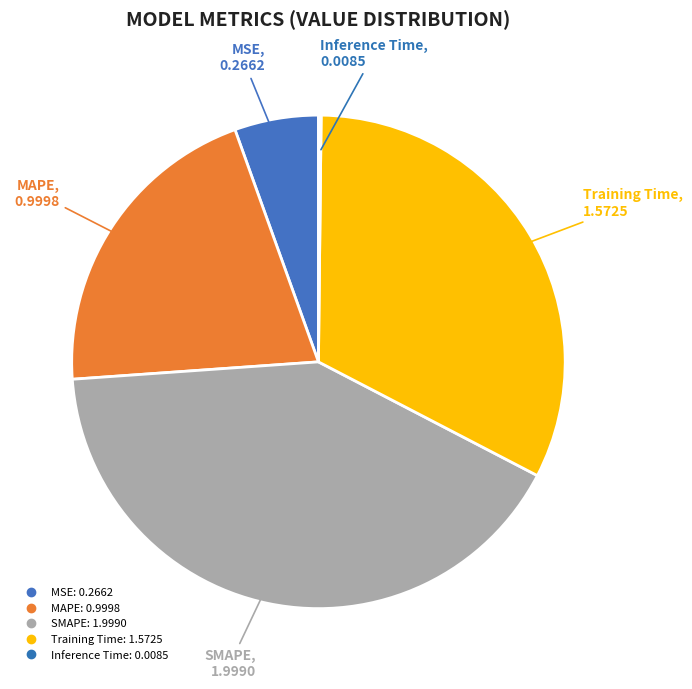

True or false: SMAPE accounts for 33% of the total.

False